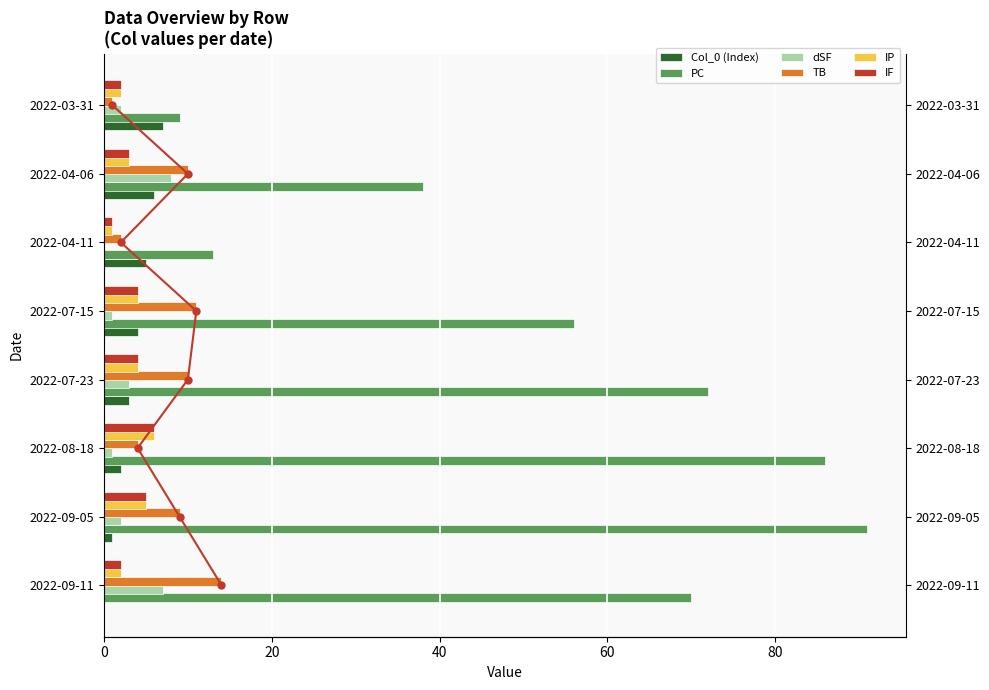

How many bars are there in each group?

6